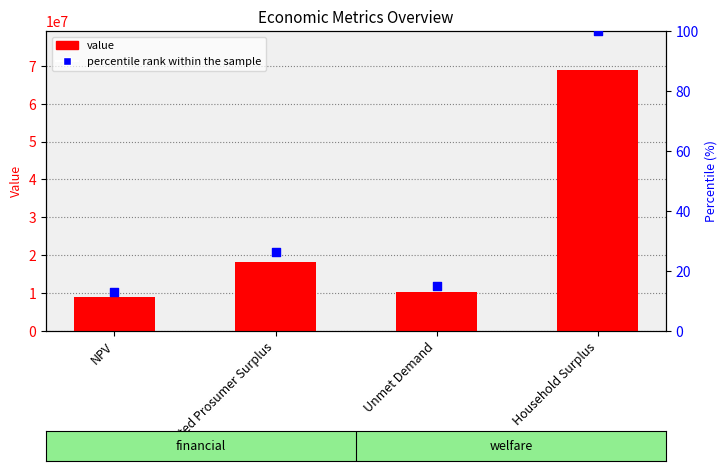

Which series has the widest spread of Y values?

value